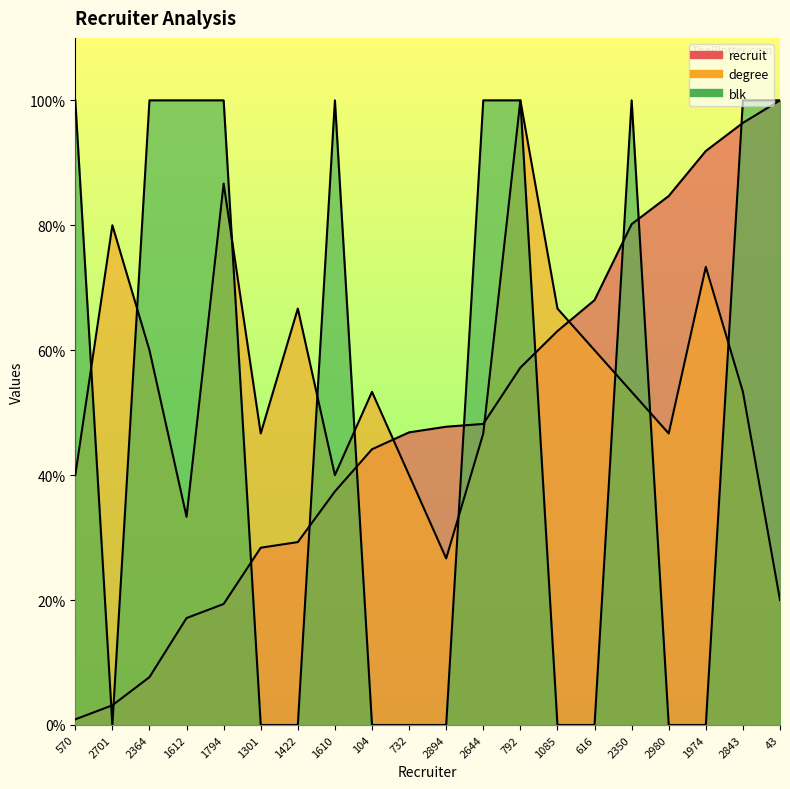

In blk, how many points are lower than both neighbors (excluding endpoints)?

1